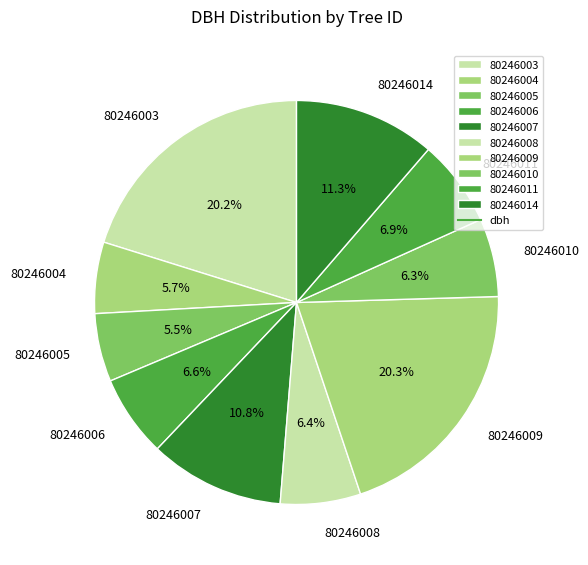

Approximately how many times larger is the value at 80246004 compared to 80246011?

0.8